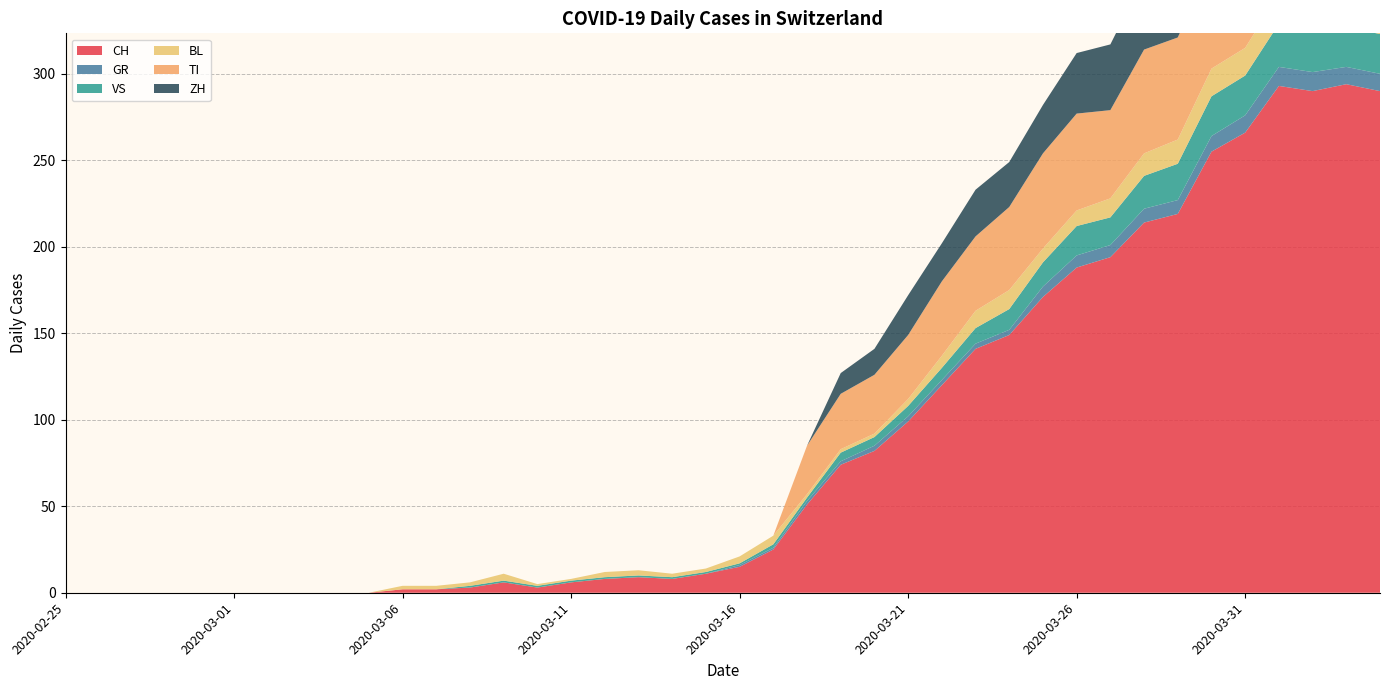

Reading left to right, transcribe all the data shown in this chart.

CH: 2020-02-25=0	2020-02-26=0	2020-02-27=0	2020-02-28=0	2020-02-29=0	2020-03-01=0	2020-03-02=0	2020-03-03=0	2020-03-04=0	2020-03-05=0	2020-03-06=2	2020-03-07=2	2020-03-08=3	2020-03-09=6	2020-03-10=3	2020-03-11=6	2020-03-12=8	2020-03-13=9	2020-03-14=8	2020-03-15=11	2020-03-16=15	2020-03-17=25	2020-03-18=51	2020-03-19=74	2020-03-20=82	2020-03-21=99	2020-03-22=120	2020-03-23=141	2020-03-24=149	2020-03-25=171	2020-03-26=188	2020-03-27=194	2020-03-28=214	2020-03-29=219	2020-03-30=255	2020-03-31=266	2020-04-01=293	2020-04-02=290	2020-04-03=294	2020-04-04=290
GR: 2020-02-25=0	2020-02-26=0	2020-02-27=0	2020-02-28=0	2020-02-29=0	2020-03-01=0	2020-03-02=0	2020-03-03=0	2020-03-04=0	2020-03-05=0	2020-03-06=0	2020-03-07=0	2020-03-08=0	2020-03-09=0	2020-03-10=0	2020-03-11=0	2020-03-12=0	2020-03-13=0	2020-03-14=0	2020-03-15=0	2020-03-16=1	2020-03-17=1	2020-03-18=2	2020-03-19=2	2020-03-20=3	2020-03-21=3	2020-03-22=3	2020-03-23=3	2020-03-24=3	2020-03-25=6	2020-03-26=7	2020-03-27=7	2020-03-28=8	2020-03-29=8	2020-03-30=9	2020-03-31=10	2020-04-01=11	2020-04-02=11	2020-04-03=10	2020-04-04=10
VS: 2020-02-25=0	2020-02-26=0	2020-02-27=0	2020-02-28=0	2020-02-29=0	2020-03-01=0	2020-03-02=0	2020-03-03=0	2020-03-04=0	2020-03-05=0	2020-03-06=0	2020-03-07=0	2020-03-08=1	2020-03-09=1	2020-03-10=1	2020-03-11=1	2020-03-12=1	2020-03-13=1	2020-03-14=1	2020-03-15=1	2020-03-16=1	2020-03-17=2	2020-03-18=2	2020-03-19=5	2020-03-20=5	2020-03-21=6	2020-03-22=7	2020-03-23=9	2020-03-24=12	2020-03-25=14	2020-03-26=17	2020-03-27=16	2020-03-28=19	2020-03-29=21	2020-03-30=23	2020-03-31=23	2020-04-01=25	2020-04-02=24	2020-04-03=23	2020-04-04=23
BL: 2020-02-25=0	2020-02-26=0	2020-02-27=0	2020-02-28=0	2020-02-29=0	2020-03-01=0	2020-03-02=0	2020-03-03=0	2020-03-04=0	2020-03-05=0	2020-03-06=2	2020-03-07=2	2020-03-08=2	2020-03-09=4	2020-03-10=1	2020-03-11=1	2020-03-12=3	2020-03-13=3	2020-03-14=2	2020-03-15=2	2020-03-16=4	2020-03-17=5	2020-03-18=2	2020-03-19=2	2020-03-20=2	2020-03-21=4	2020-03-22=7	2020-03-23=10	2020-03-24=11	2020-03-25=8	2020-03-26=9	2020-03-27=11	2020-03-28=13	2020-03-29=14	2020-03-30=16	2020-03-31=16	2020-04-01=17	2020-04-02=18	2020-04-03=18	2020-04-04=17
TI: 2020-02-25=0	2020-02-26=0	2020-02-27=0	2020-02-28=0	2020-02-29=0	2020-03-01=0	2020-03-02=0	2020-03-03=0	2020-03-04=0	2020-03-05=0	2020-03-06=0	2020-03-07=0	2020-03-08=0	2020-03-09=0	2020-03-10=0	2020-03-11=0	2020-03-12=0	2020-03-13=0	2020-03-14=0	2020-03-15=0	2020-03-16=0	2020-03-17=0	2020-03-18=28	2020-03-19=32	2020-03-20=34	2020-03-21=37	2020-03-22=43	2020-03-23=43	2020-03-24=48	2020-03-25=55	2020-03-26=56	2020-03-27=51	2020-03-28=60	2020-03-29=59	2020-03-30=61	2020-03-31=67	2020-04-01=72	2020-04-02=73	2020-04-03=67	2020-04-04=67
ZH: 2020-02-25=0	2020-02-26=0	2020-02-27=0	2020-02-28=0	2020-02-29=0	2020-03-01=0	2020-03-02=0	2020-03-03=0	2020-03-04=0	2020-03-05=0	2020-03-06=0	2020-03-07=0	2020-03-08=0	2020-03-09=0	2020-03-10=0	2020-03-11=0	2020-03-12=0	2020-03-13=0	2020-03-14=0	2020-03-15=0	2020-03-16=0	2020-03-17=0	2020-03-18=0	2020-03-19=12	2020-03-20=15	2020-03-21=23	2020-03-22=22	2020-03-23=27	2020-03-24=26	2020-03-25=28	2020-03-26=35	2020-03-27=38	2020-03-28=42	2020-03-29=46	2020-03-30=46	2020-03-31=50	2020-04-01=54	2020-04-02=53	2020-04-03=57	2020-04-04=59